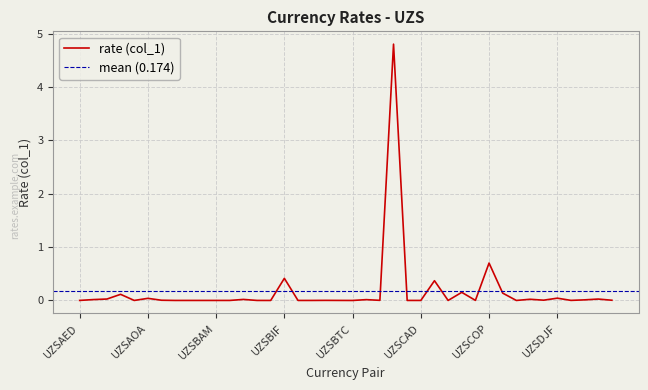

Rank the categories by value from highest to lowest.

UZSBYR, UZSCOP, UZSBIF, UZSCDF, UZSCLP, UZSCRC, UZSAMD, UZSDJF, UZSAOA, UZSALL, UZSDZD, UZSCVE, UZSBDT, UZSAFN, UZSBTN, UZSDOP, UZSCZK, UZSEGP, UZSARS, UZSBWP, UZSBOB, UZSCNY, UZSDKK, UZSAED, UZSBRL, UZSBBD, UZSBZD, UZSANG, UZSAWG, UZSAZN, UZSBGN, UZSBAM, UZSBND, UZSAUD, UZSCAD, UZSBMD, UZSCUC, UZSCHF, UZSBHD, UZSBTC